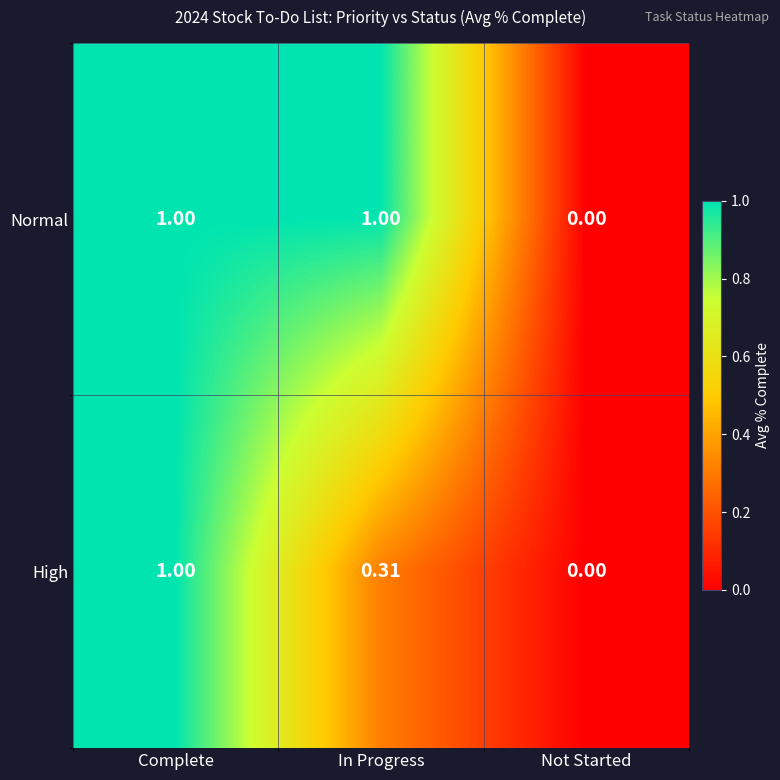

At which label is Normal closest to 0?

Not Started